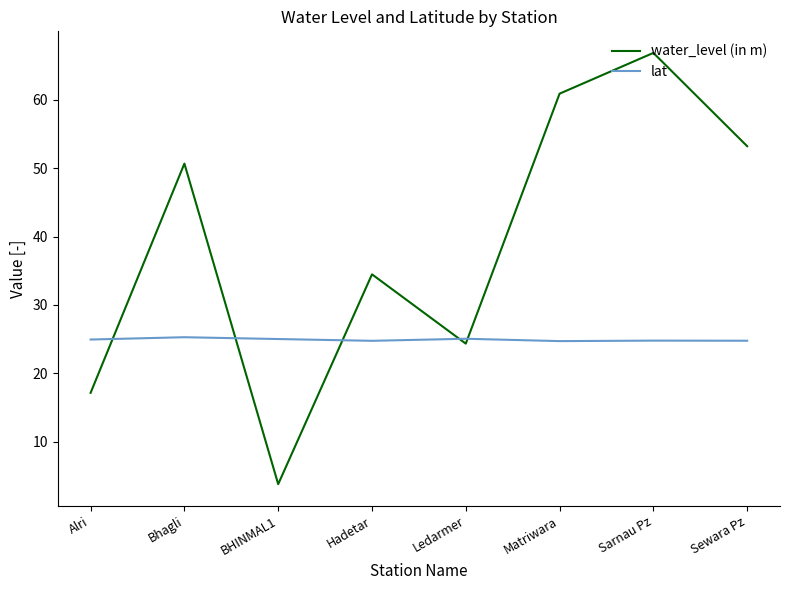

What position from the right is BHINMAL1?

6